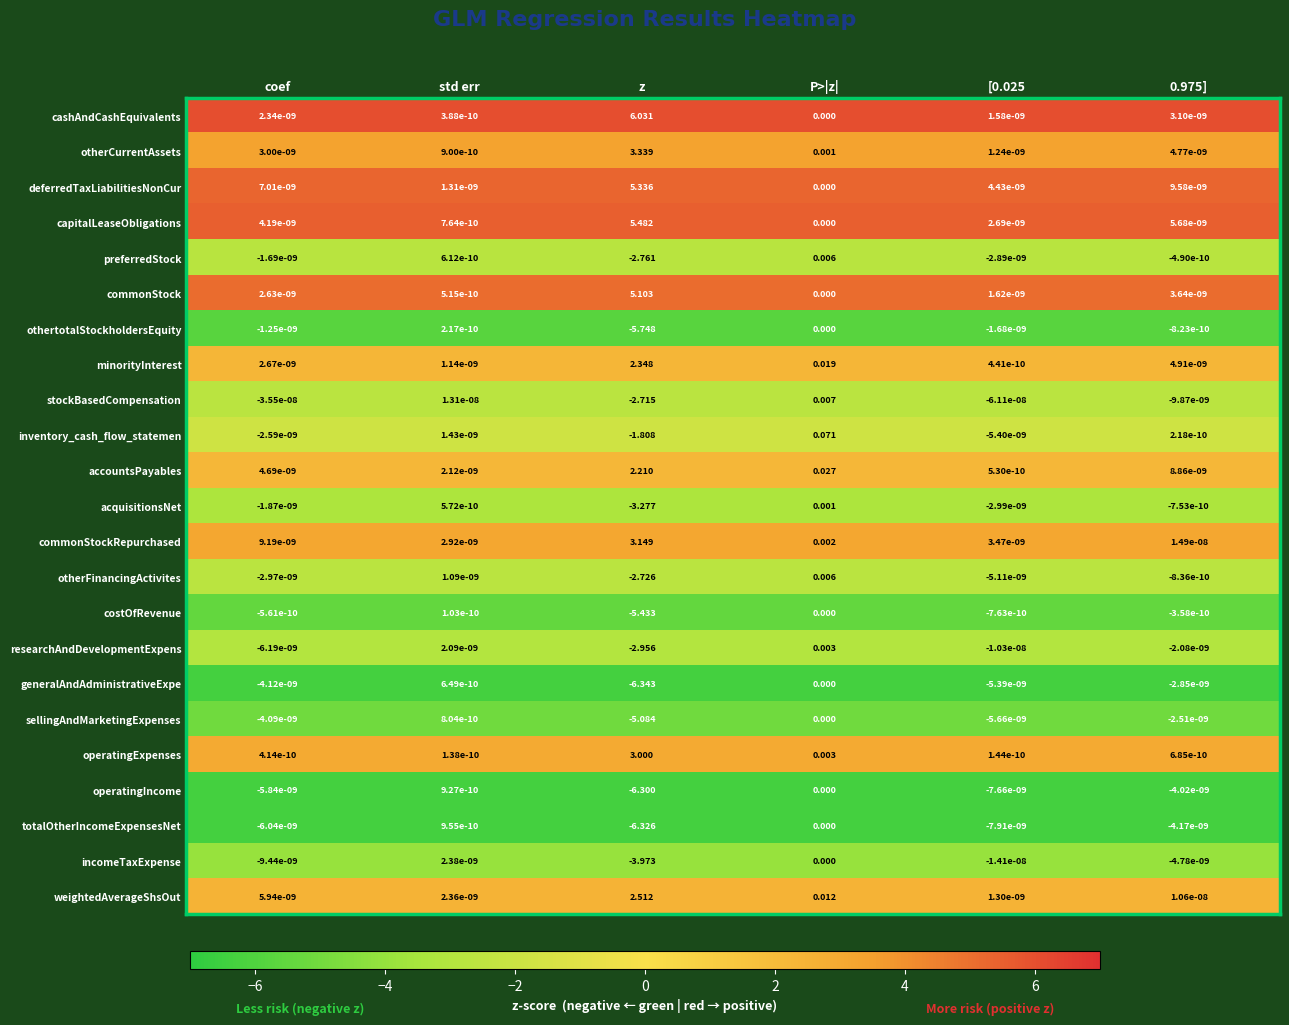

Between coef and z, which series saw the biggest shift?

generalAndAdministrativeExpe